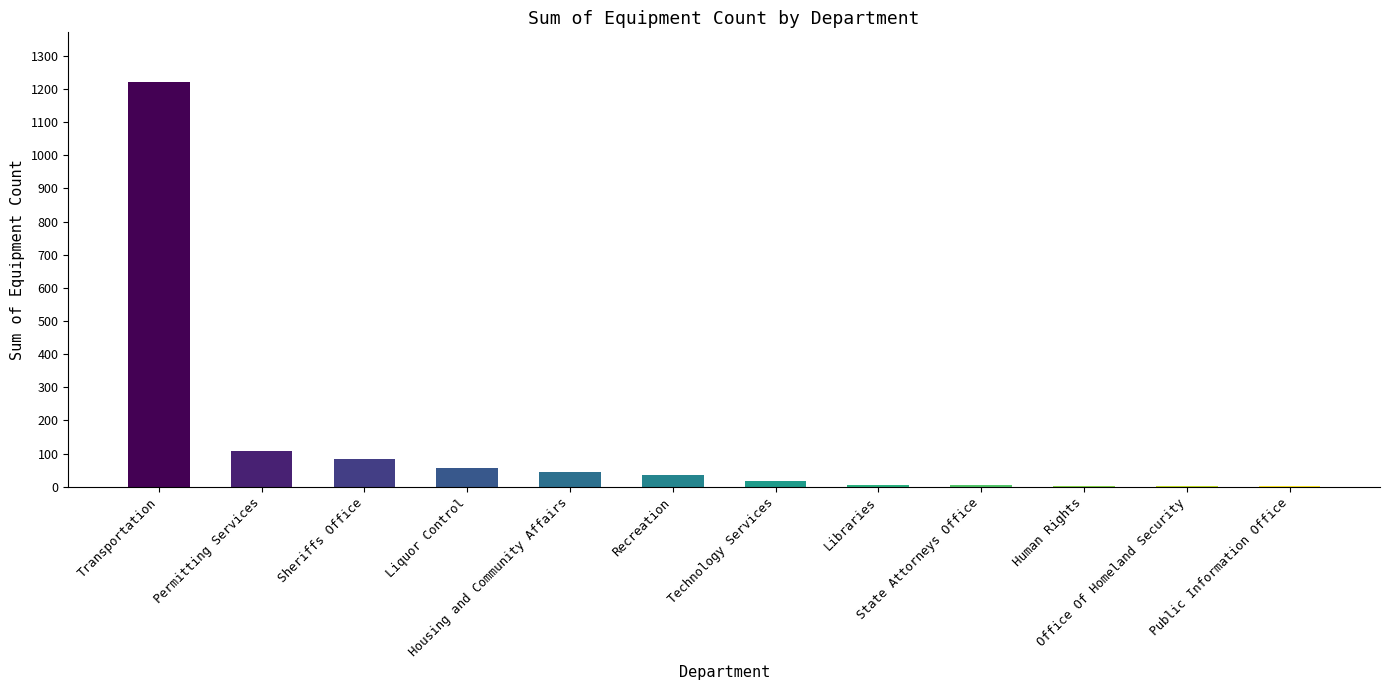

What is the maximum value shown in the chart?

1221